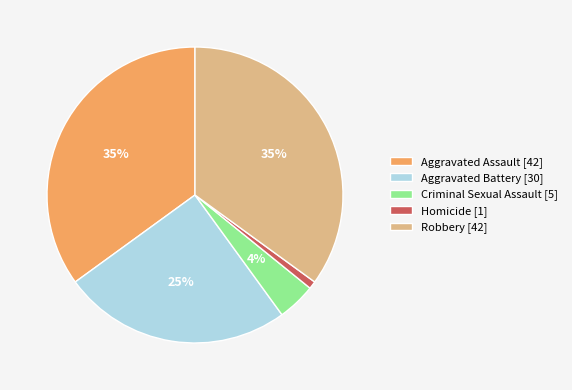

True or false: Homicide accounts for 12% of the total.

False